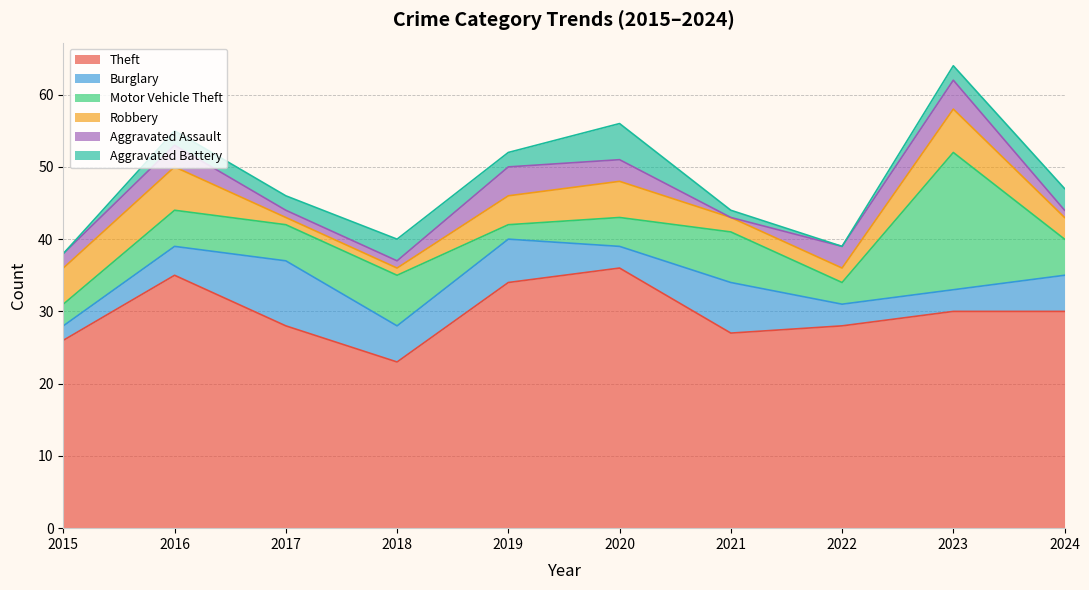

What is the minimum value for Theft?

23